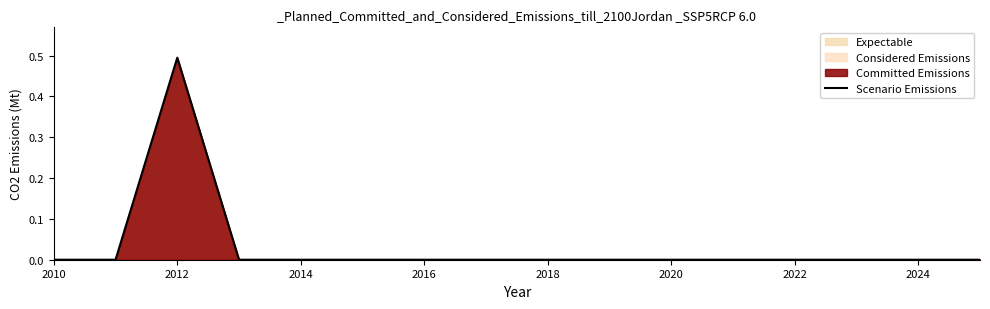

Count the number of categories in the chart.

16